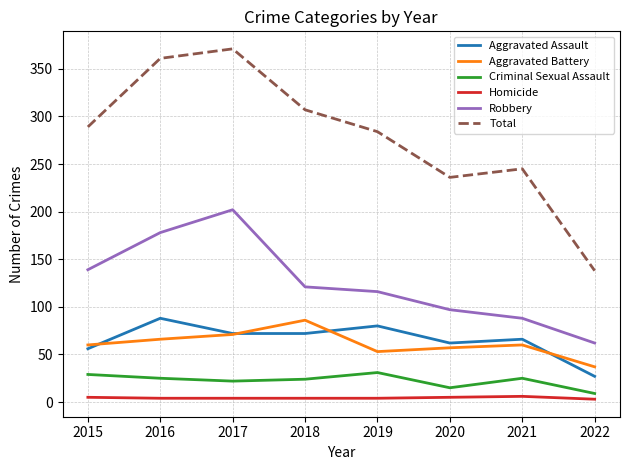

What is the maximum value for Aggravated Battery?

86